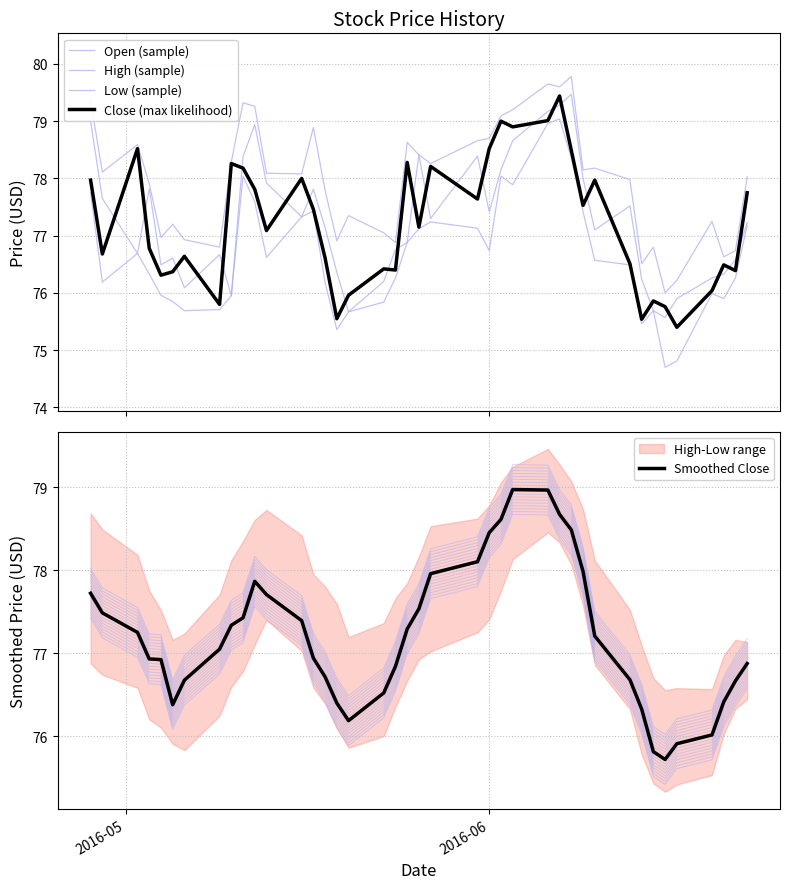

What is the maximum value for Smoothed Close?

79.0